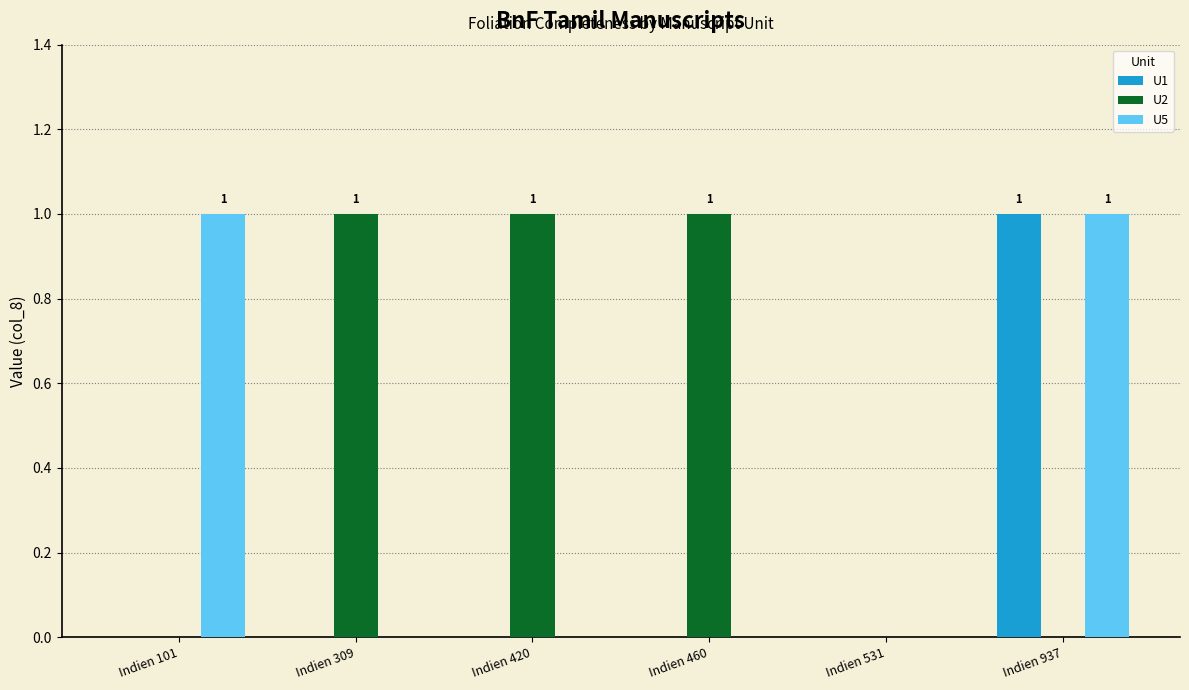

True or false: U5 has a value of 1 at Indien 101.

True